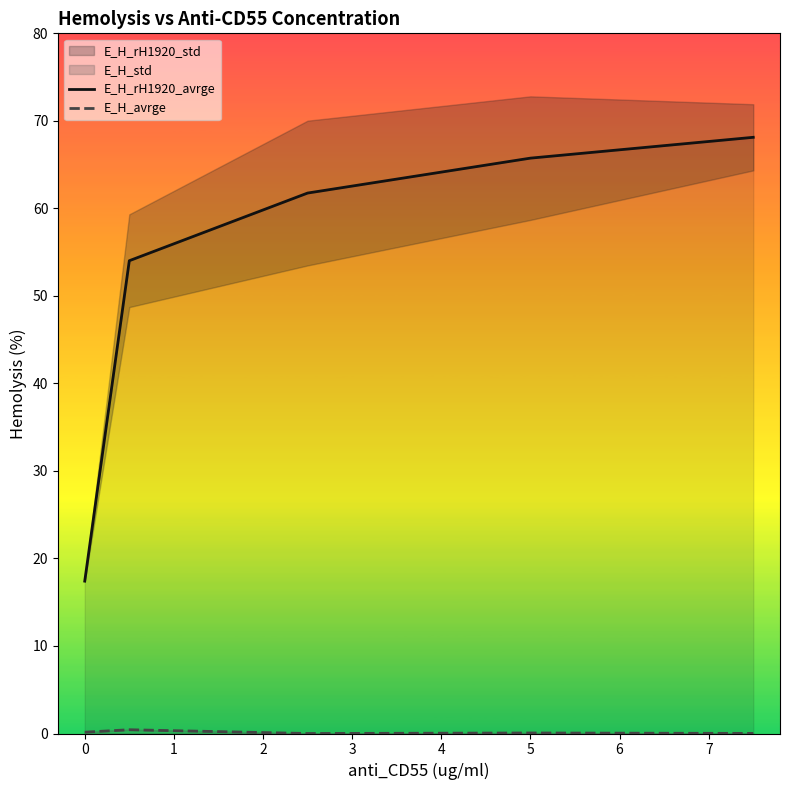

The E_H_avrge series shows 0.1 at −1. True or false?

False